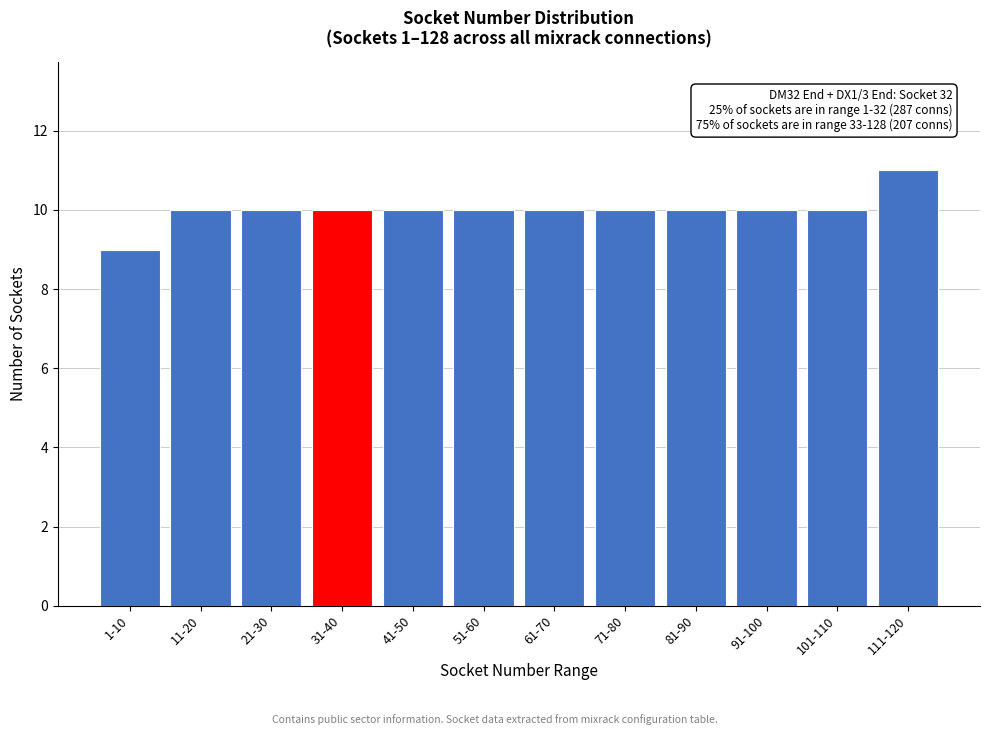

Reading right to left, extract all data points from this chart.

111-120=11	101-110=10	91-100=10	81-90=10	71-80=10	61-70=10	51-60=10	41-50=10	31-40=10	21-30=10	11-20=10	1-10=9